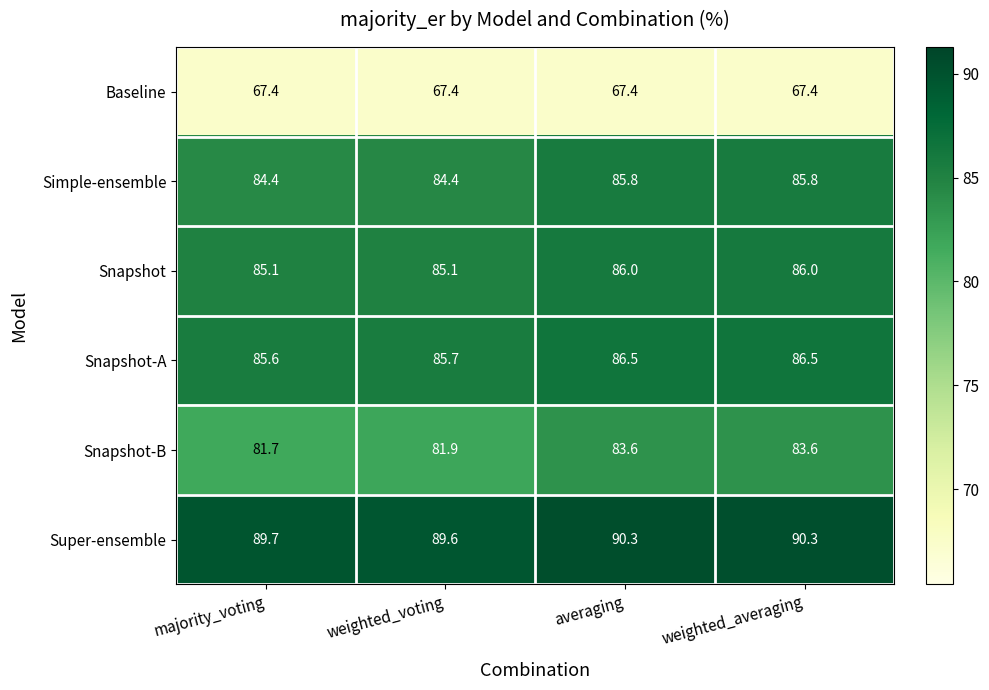

What is the sum of the Snapshot-B values at majority_voting and averaging?

165.3